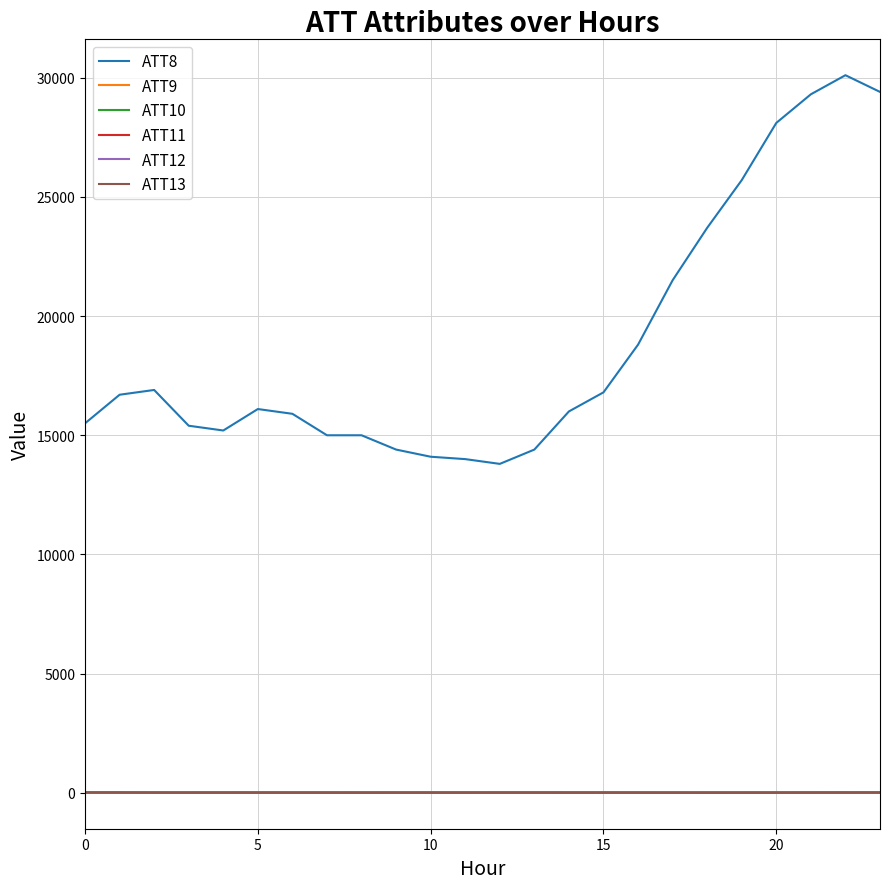

Which series has the largest range (max minus min)?

ATT8